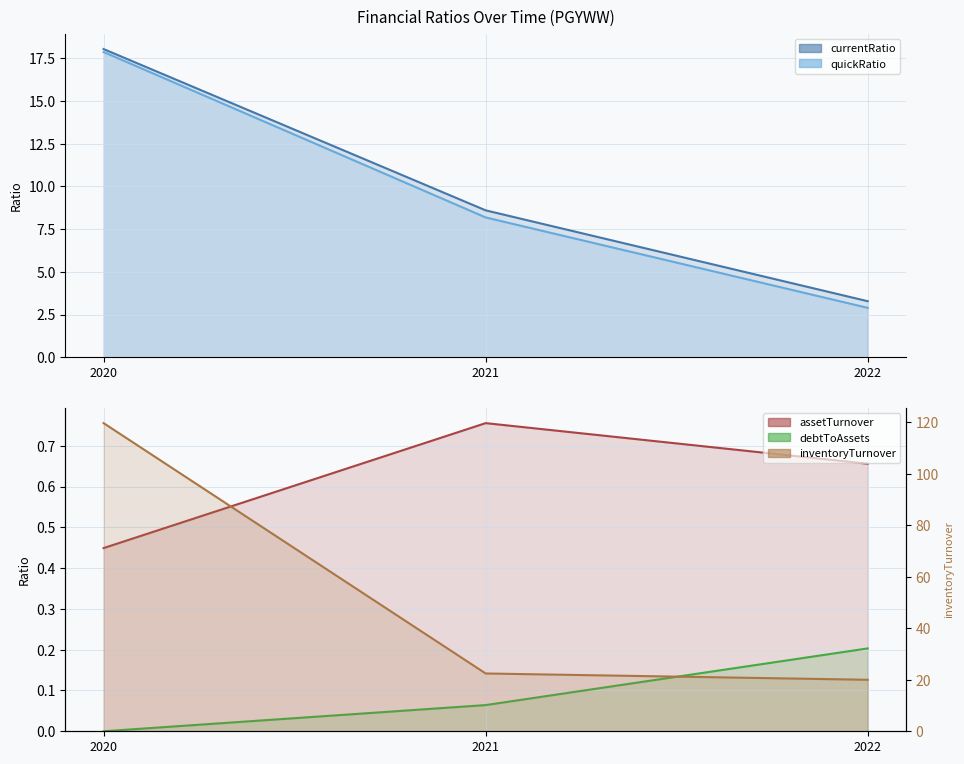

What is the difference between the maximum and second lowest values in the currentRatio series?

9.4